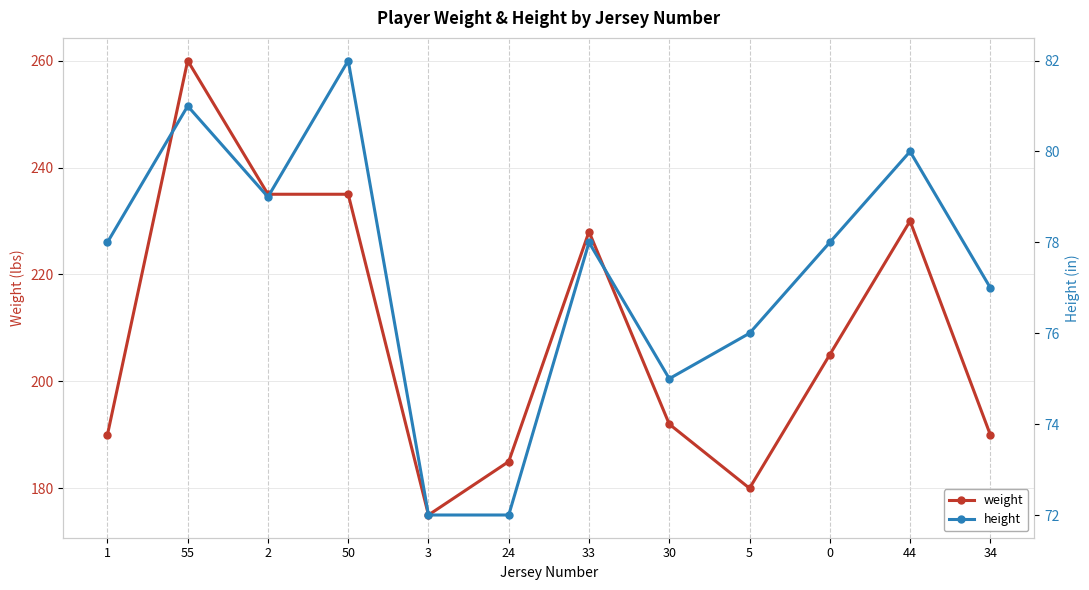

What is the difference between the second highest and second lowest values in the height series?

9